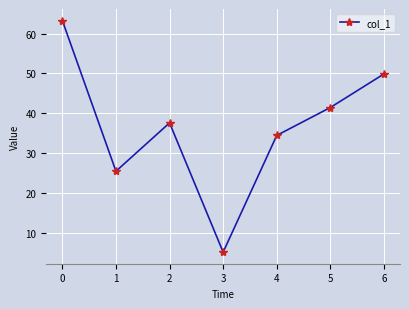

How many points are lower than both their immediate neighbors (excluding endpoints)?

2